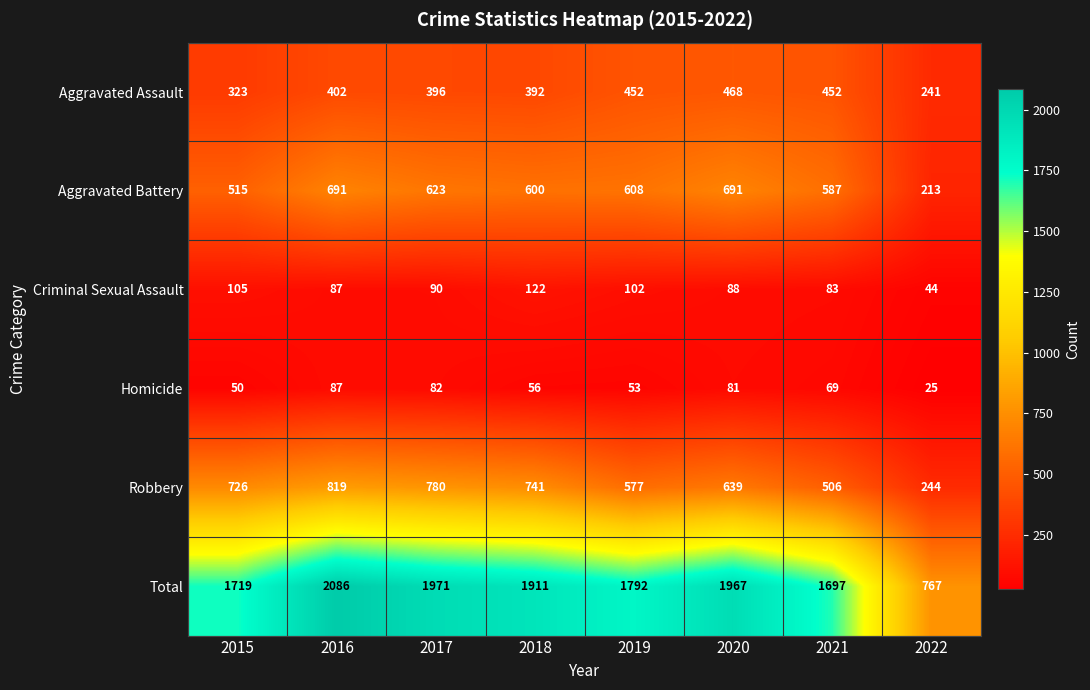

Rank the series at 2020 from lowest to highest value.

Homicide, Criminal Sexual Assault, Aggravated Assault, Robbery, Aggravated Battery, Total